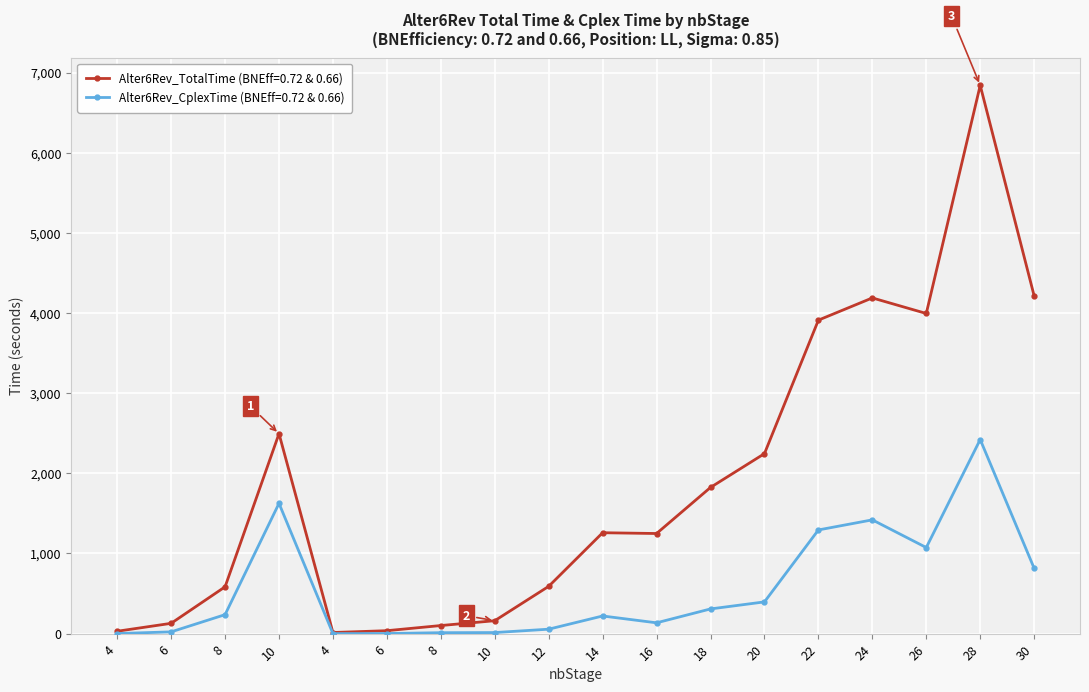

How many distinct data groups are displayed?

2